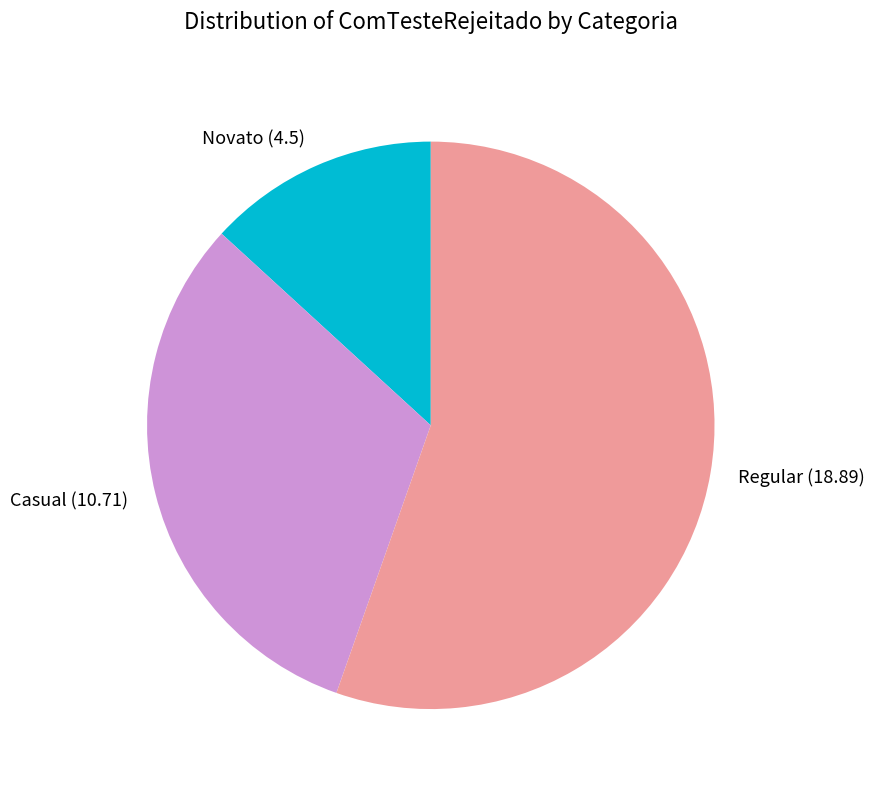

Do Regular (18.89) and Novato (4.5) together represent more than half of the pie?

Yes